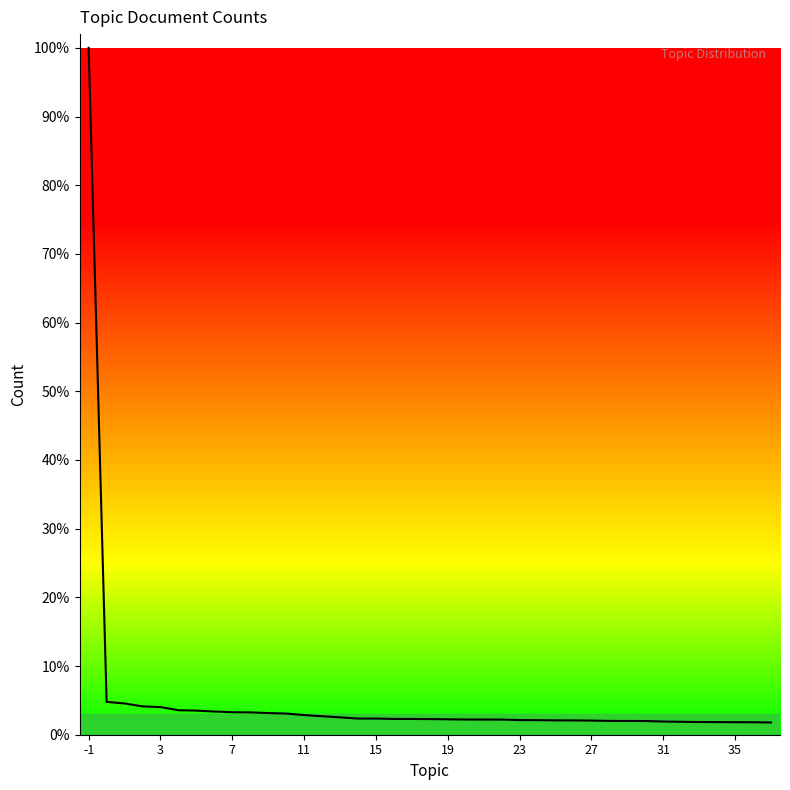

Does the chart have visible grid lines?

No